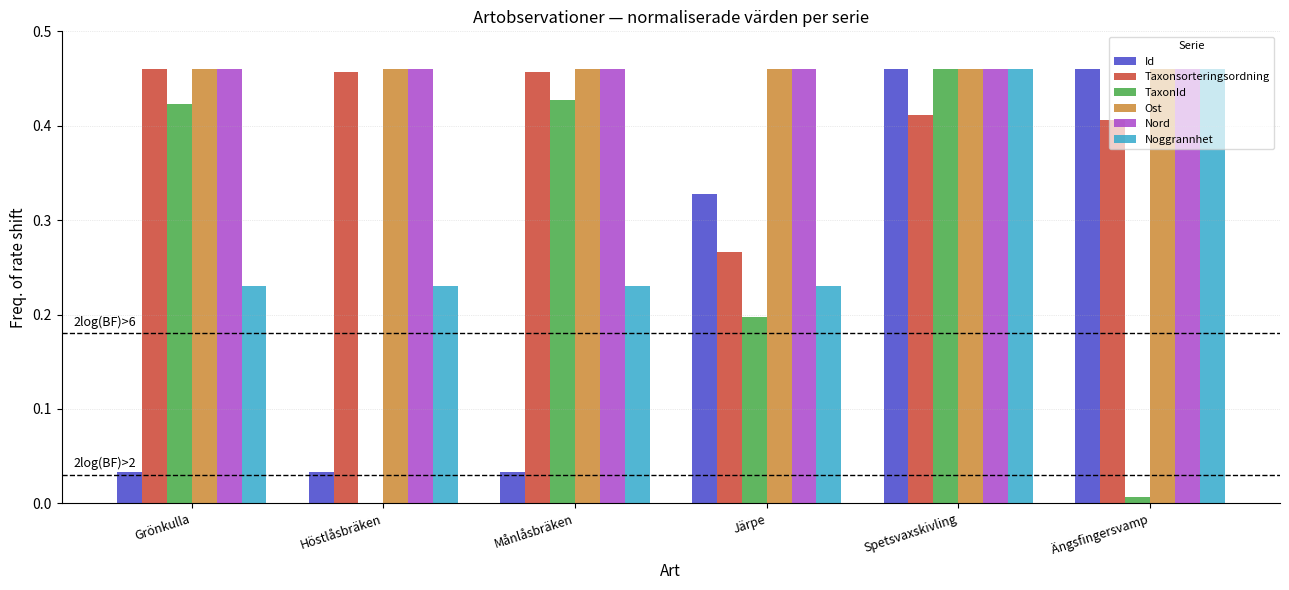

Is it true that Id equals 0.0 at Månlåsbräken?

True